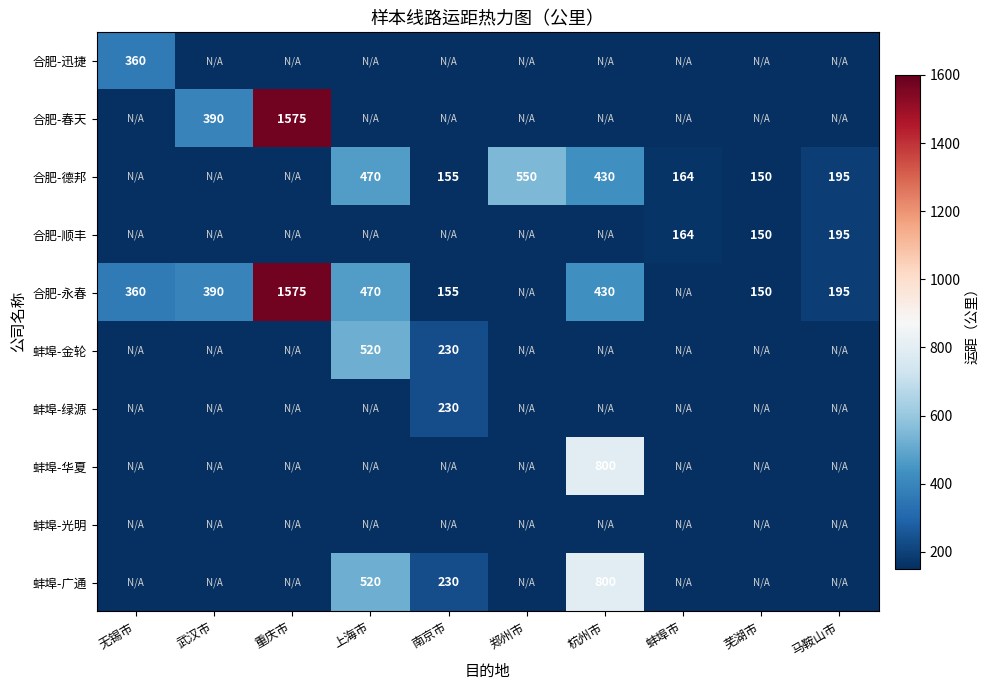

True or false: 合肥-德邦 has a value of 111 at 郑州市.

False